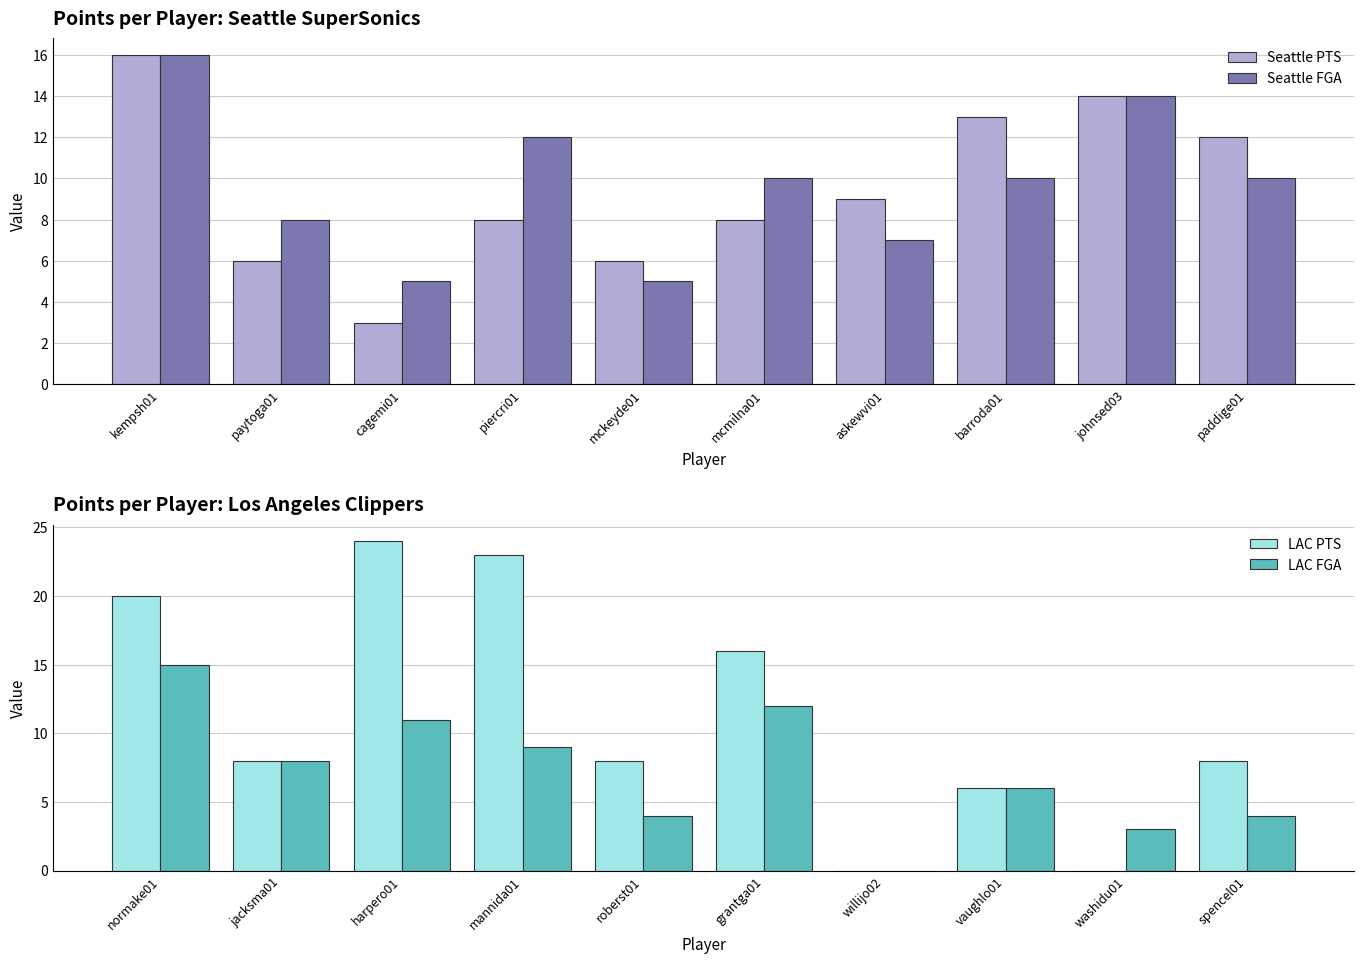

What is the sum of the LAC FGA values at willijo02 and washidu01?

3